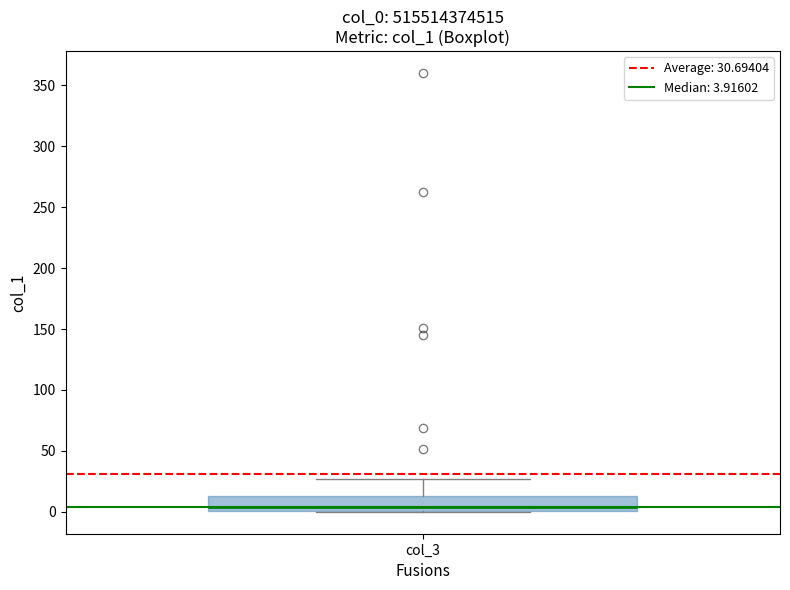

Where is the upper edge of the box for col_3 on the y-axis? The values are not printed on the chart, so give them approximately, as read against the axis.

15